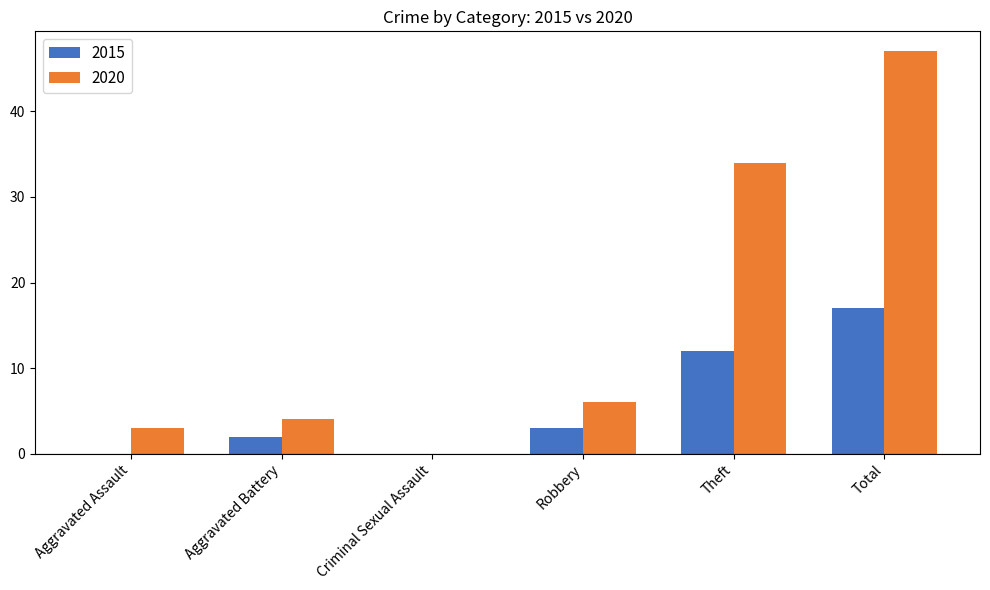

Between Aggravated Battery and Criminal Sexual Assault, which series saw the biggest shift?

2020